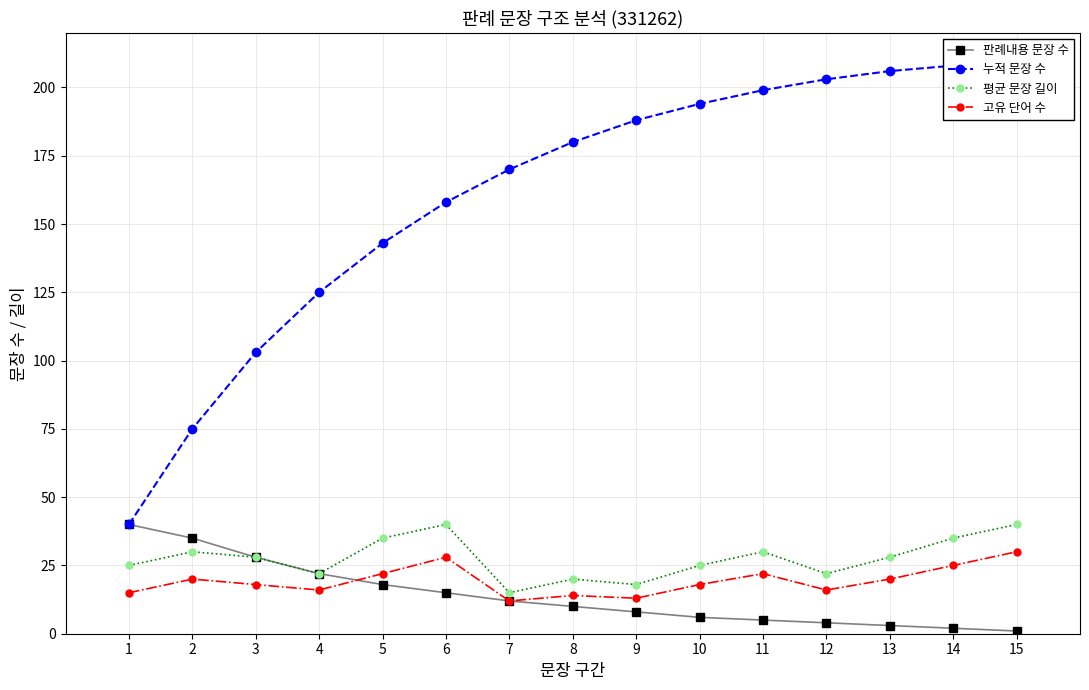

Does the chart have visible grid lines?

Yes